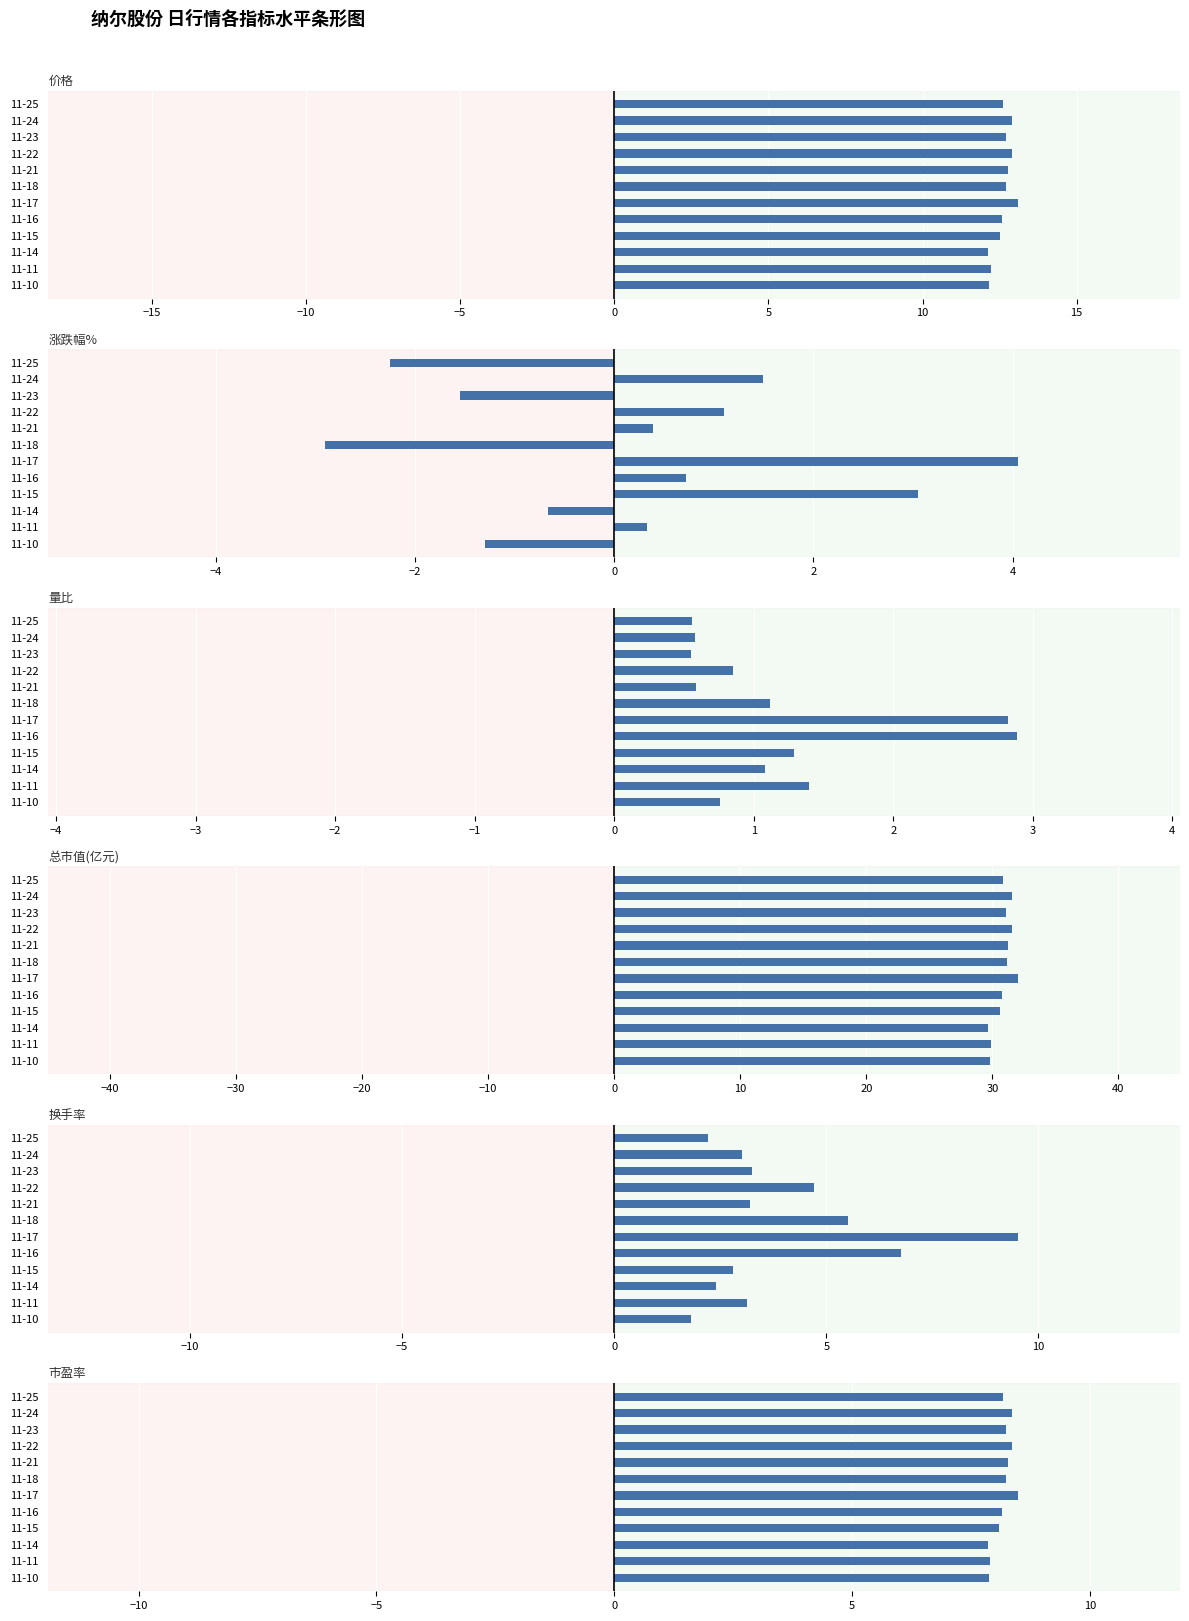

What is the total value across all series at 11-21?

56.4